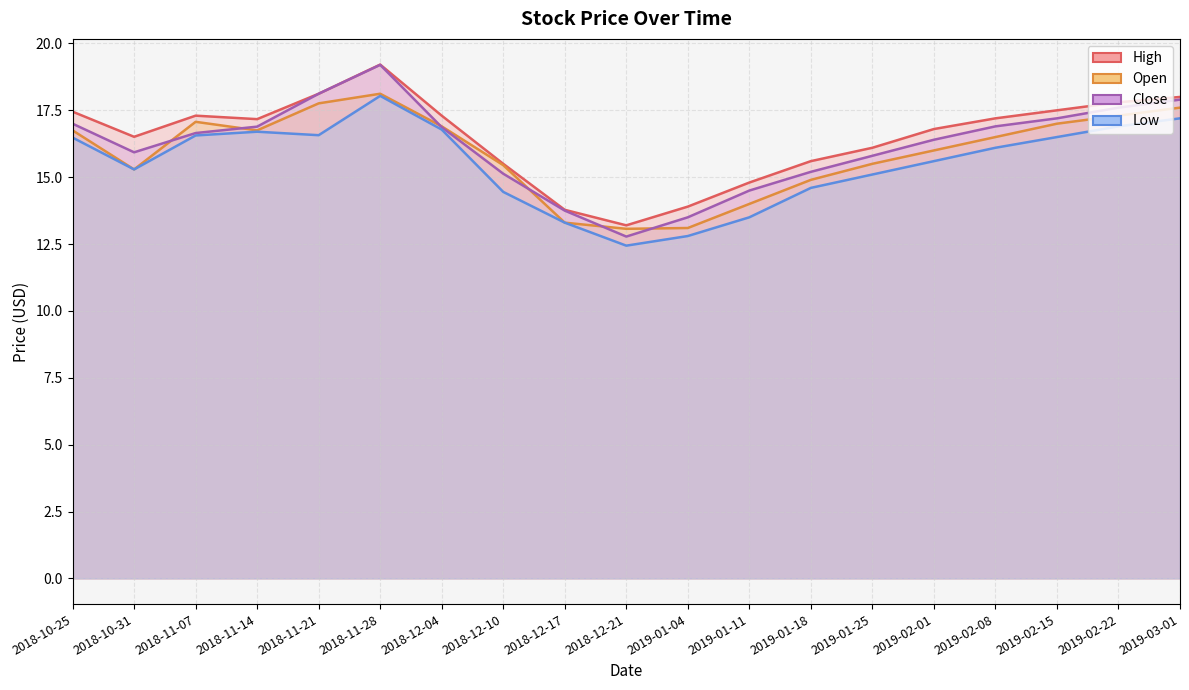

What is the highest value of the High series?

19.2